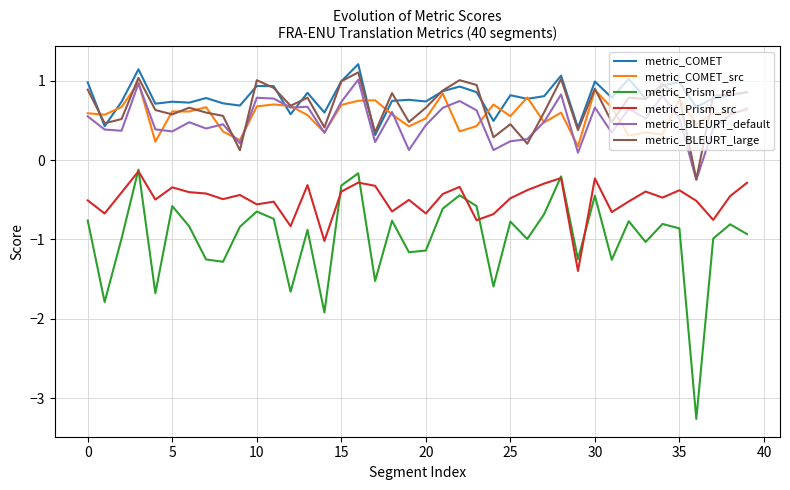

True or false: metric_Prism_ref and metric_BLEURT_large intersect in this chart.

False